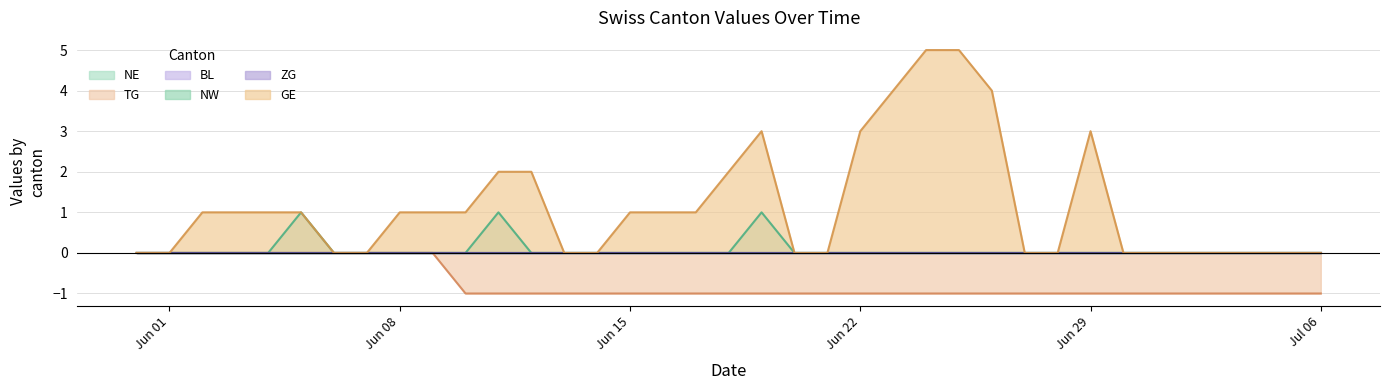

Does the chart display data point markers on the line(s)?

No